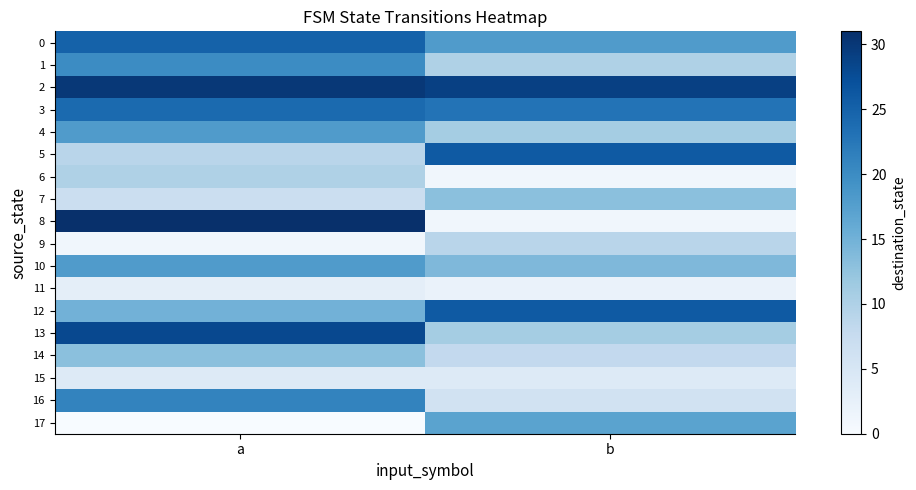

Rank the series at b from highest to lowest value.

2, 5, 12, 3, 0, 17, 10, 7, 4, 13, 1, 9, 14, 16, 15, 11, 6, 8